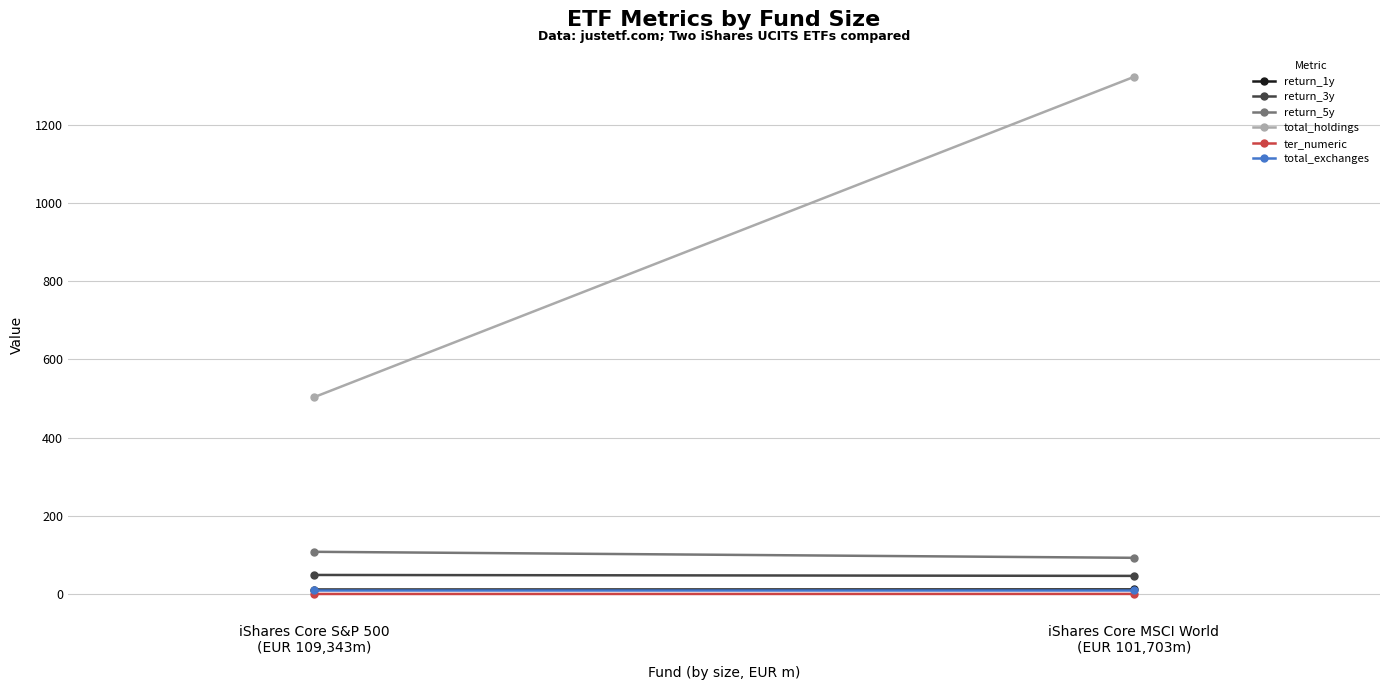

What is the label of the 2nd point from the right?

iShares Core S&P 500
(EUR 109,343m)